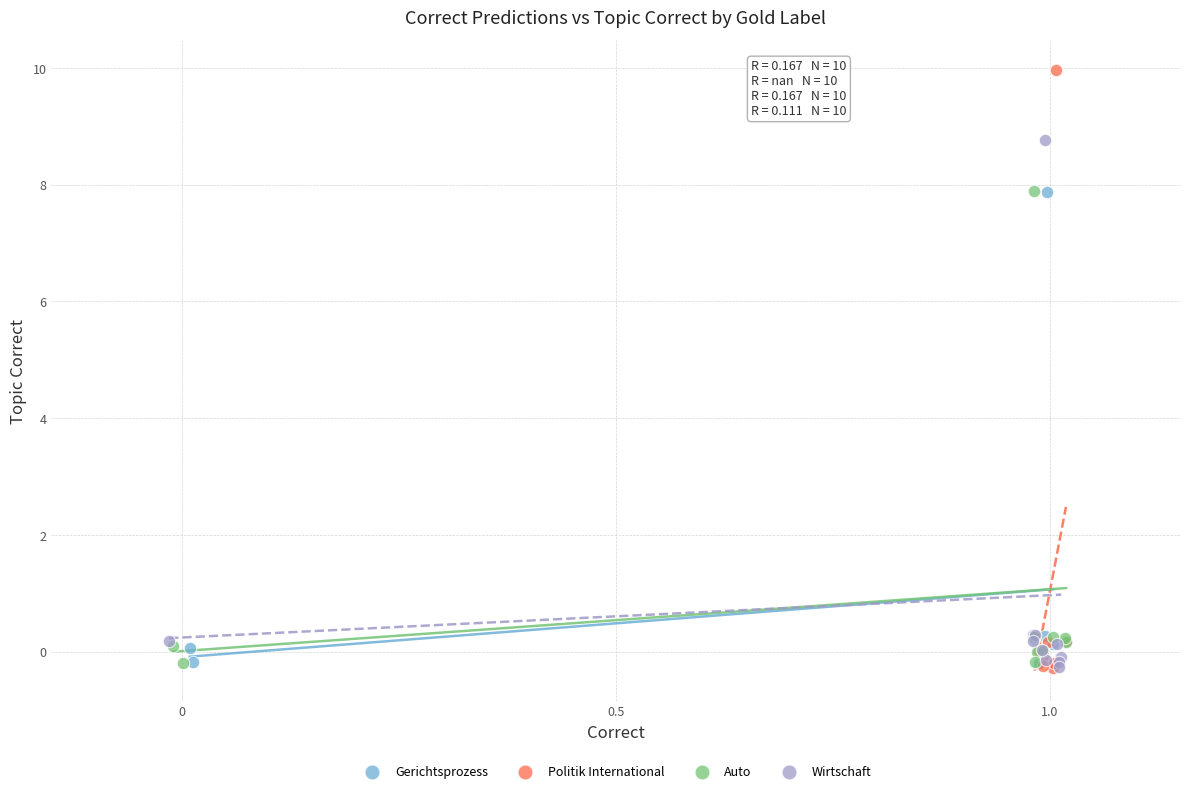

Which series reaches the maximum Y coordinate?

Politik International